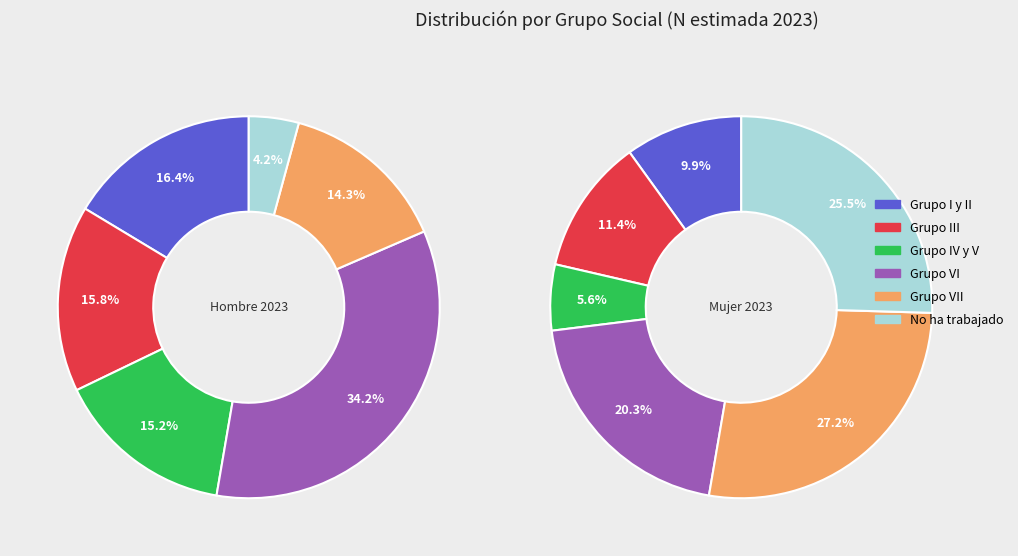

True or false: No ha trabajado accounts for 35% of the total.

False